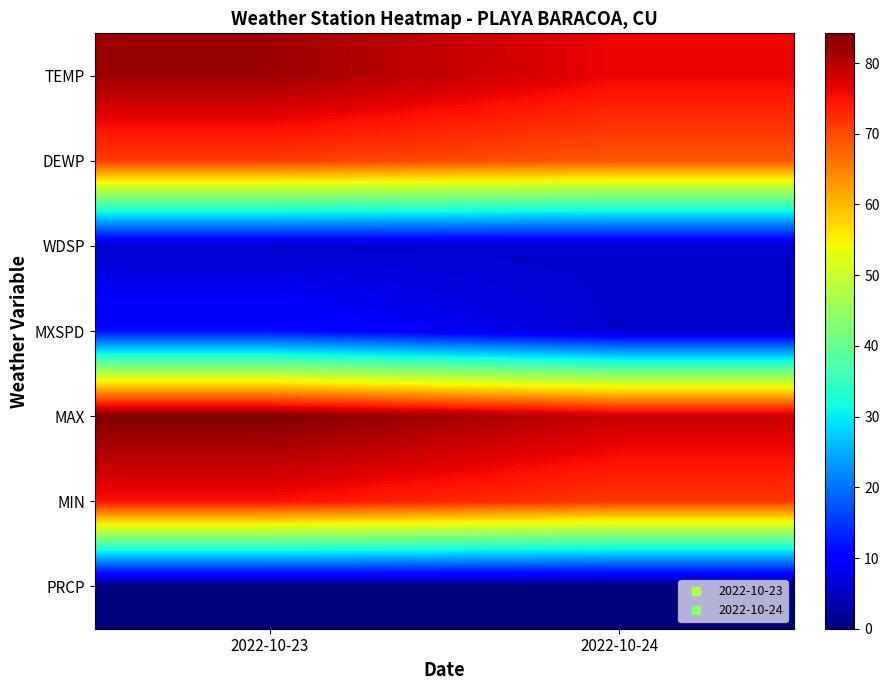

Reading left to right, transcribe all the data shown in this chart.

TEMP: 2022-10-23=81.9	2022-10-24=76.1
DEWP: 2022-10-23=71.1	2022-10-24=68.9
WDSP: 2022-10-23=5.6	2022-10-24=5.6
MXSPD: 2022-10-23=11.4	2022-10-24=5.7
MAX: 2022-10-23=84.2	2022-10-24=78.8
MIN: 2022-10-23=75.2	2022-10-24=71.6
PRCP: 2022-10-23=0.0	2022-10-24=0.0